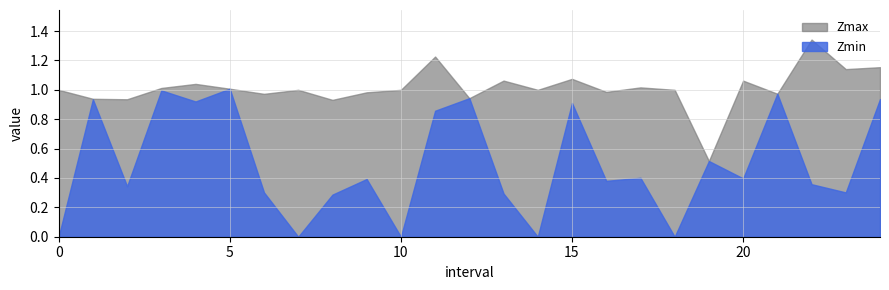

How many data points does each series have?

25